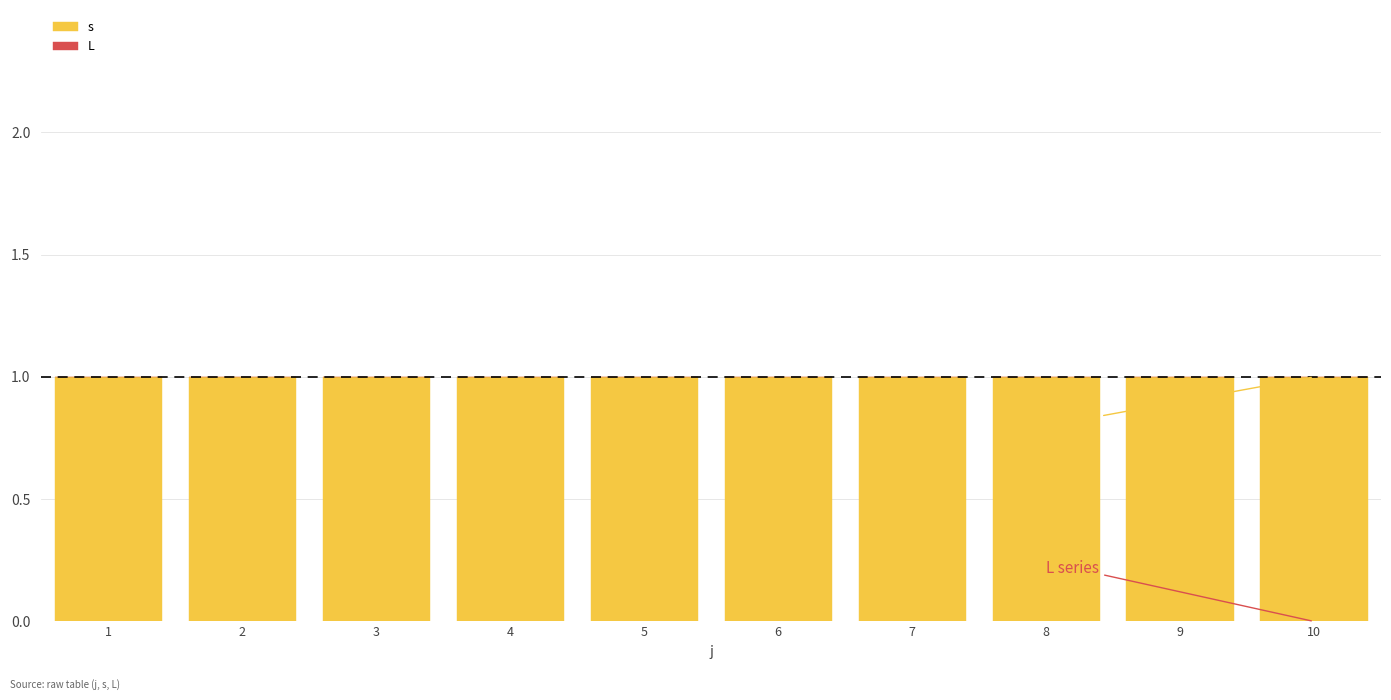

List the series in order of their overall mean, lowest first.

L, s